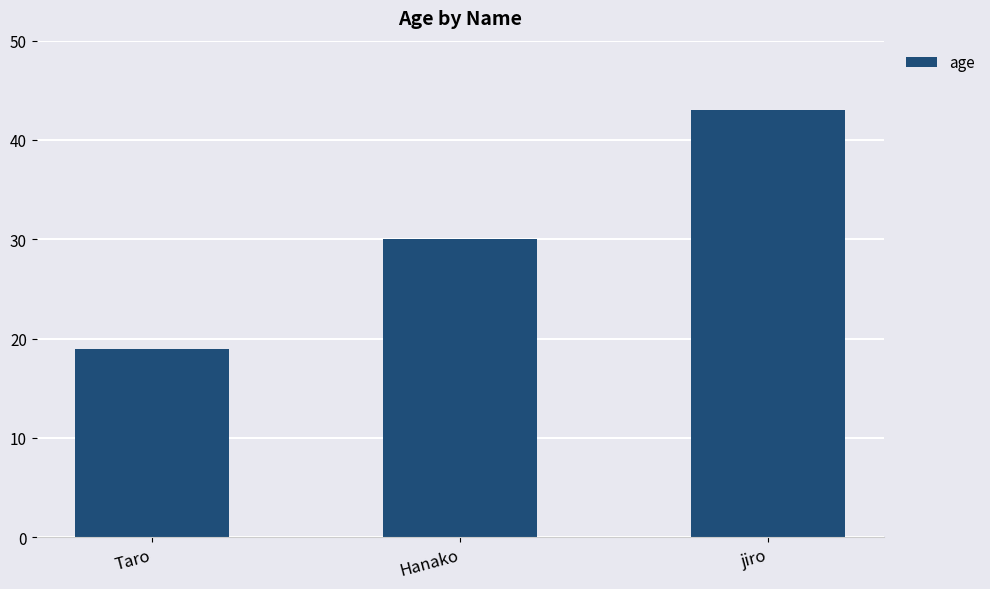

How many distinct data groups are displayed?

1